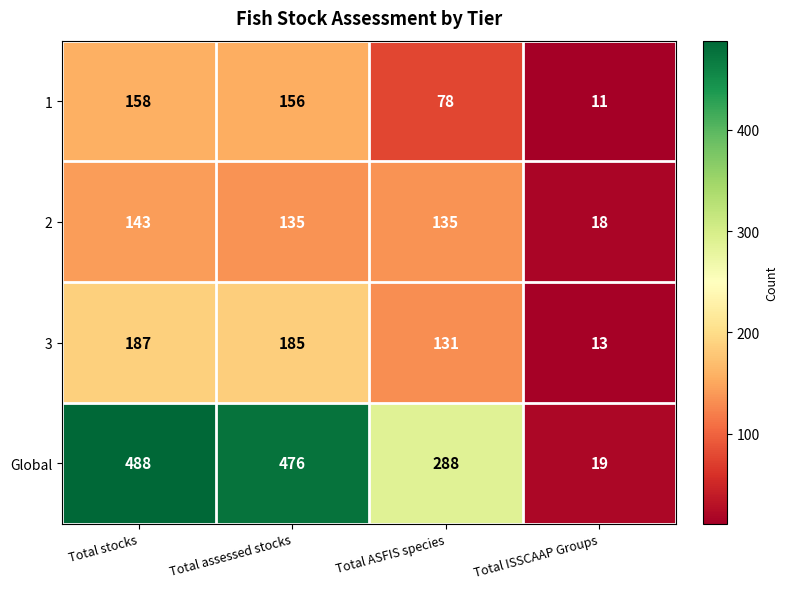

Which label corresponds to the largest value in the chart?

Total stocks